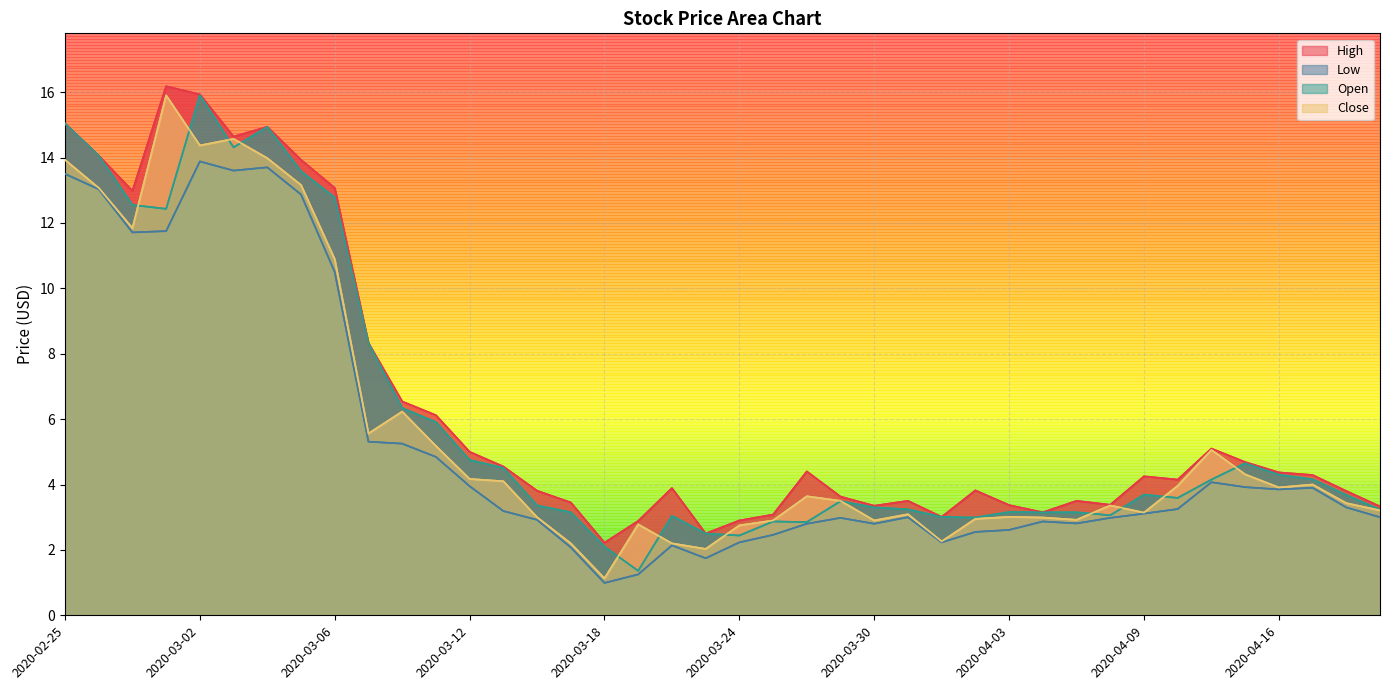

List the labels in order of Close value, largest first.

2020-02-28, 2020-03-03, 2020-03-02, 2020-03-04, 2020-02-25, 2020-03-05, 2020-02-26, 2020-02-27, 2020-03-06, 2020-03-10, 2020-03-09, 2020-03-11, 2020-04-14, 2020-04-15, 2020-03-12, 2020-03-13, 2020-04-17, 2020-04-13, 2020-04-16, 2020-03-26, 2020-03-27, 2020-04-20, 2020-04-08, 2020-04-21, 2020-04-09, 2020-03-31, 2020-04-03, 2020-03-16, 2020-04-06, 2020-04-02, 2020-04-07, 2020-03-25, 2020-03-30, 2020-03-19, 2020-03-24, 2020-04-01, 2020-03-17, 2020-03-20, 2020-03-23, 2020-03-18